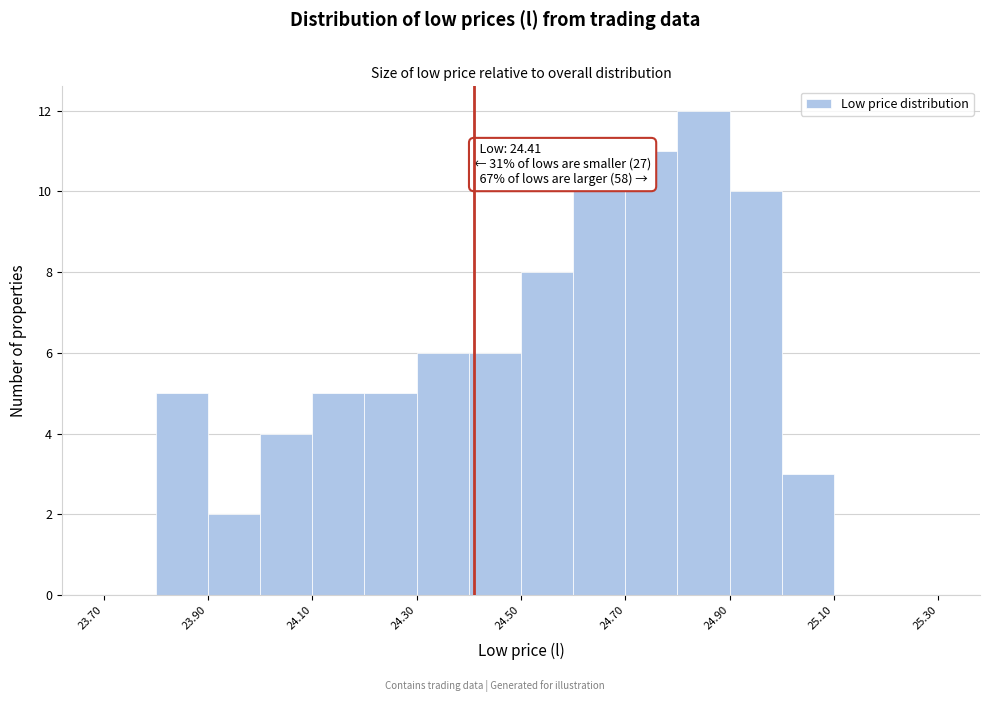

Which range on the x-axis has the tallest bar?

24.8 to 24.9